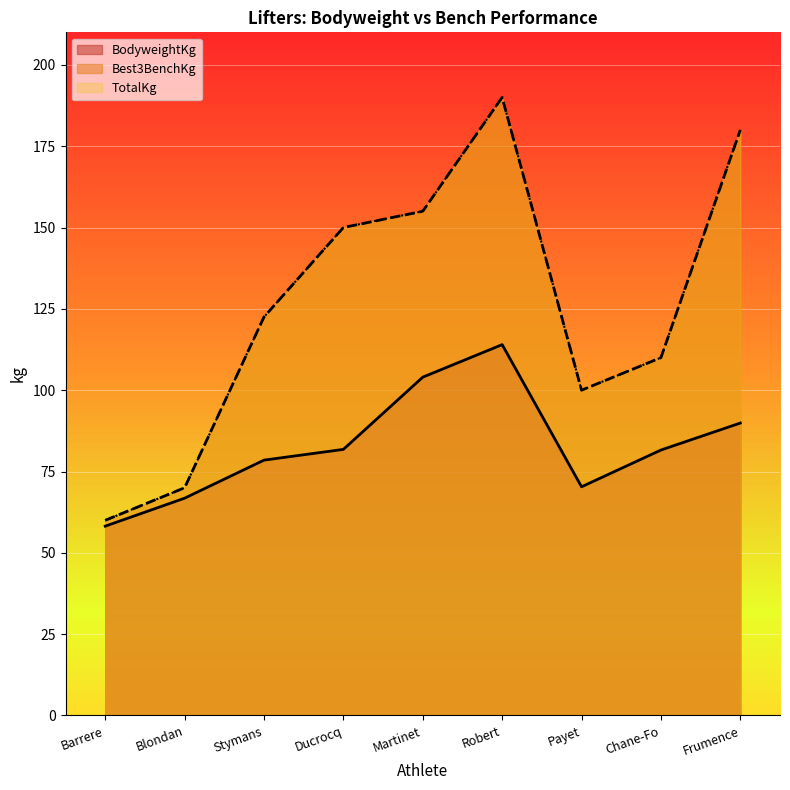

Rank the series at Chane-Fo from highest to lowest value.

Best3BenchKg, TotalKg, BodyweightKg